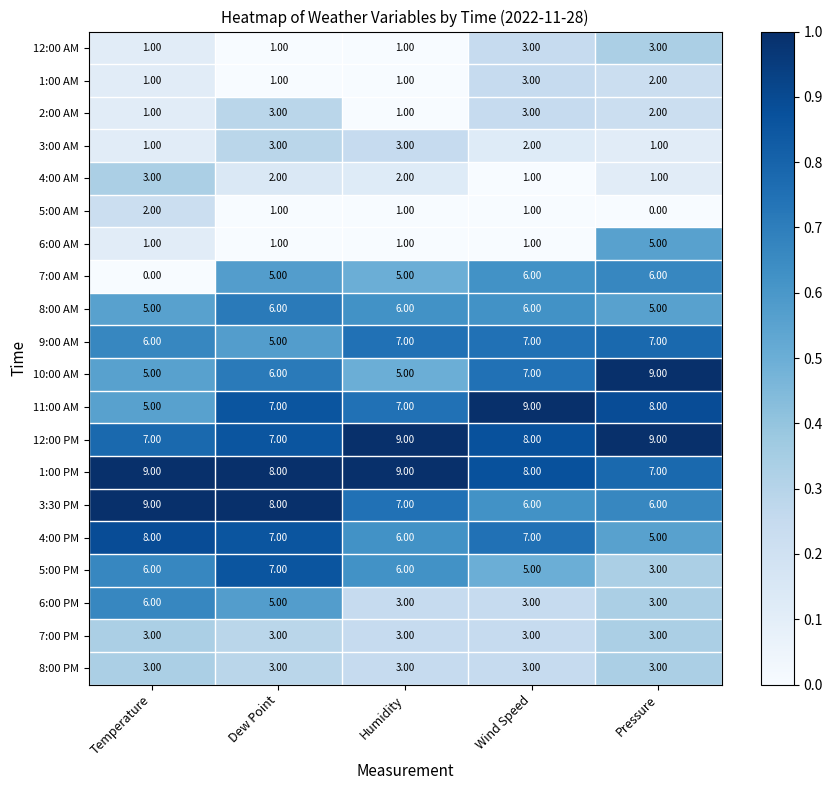

At which label does 3:00 AM first exceed 2?

Dew Point